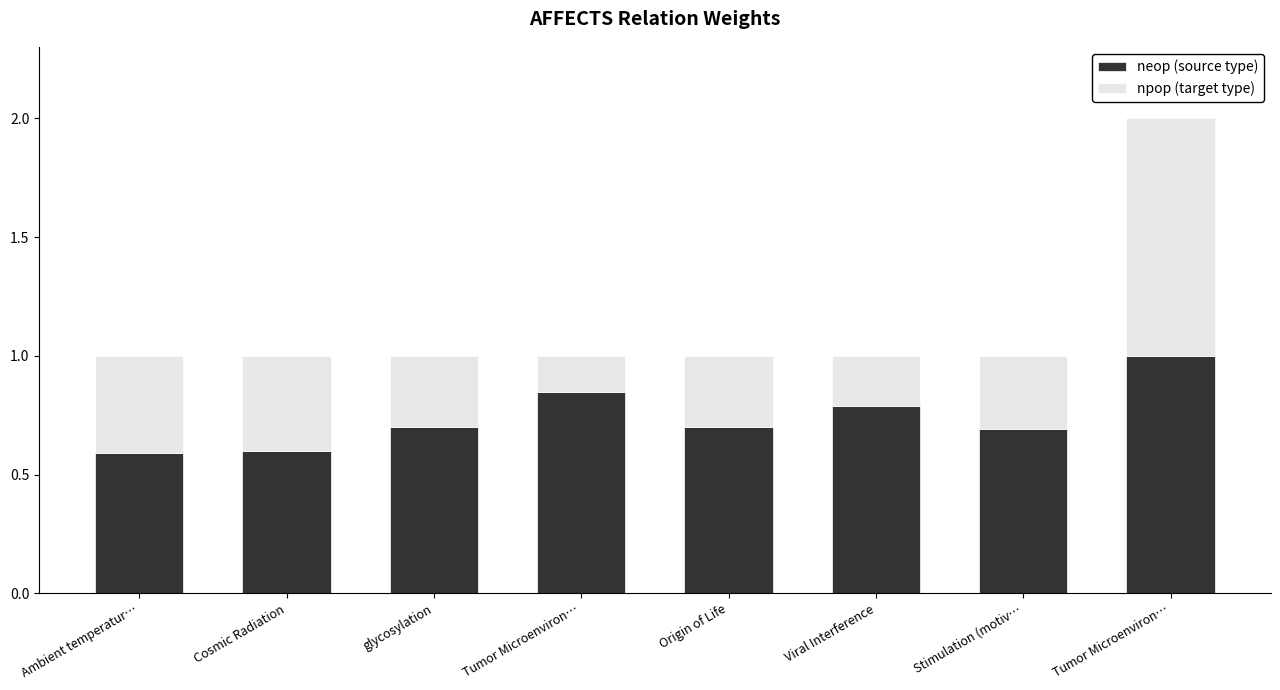

Is it true that npop (target type) equals 0.3 at Stimulation (motiv…?

True